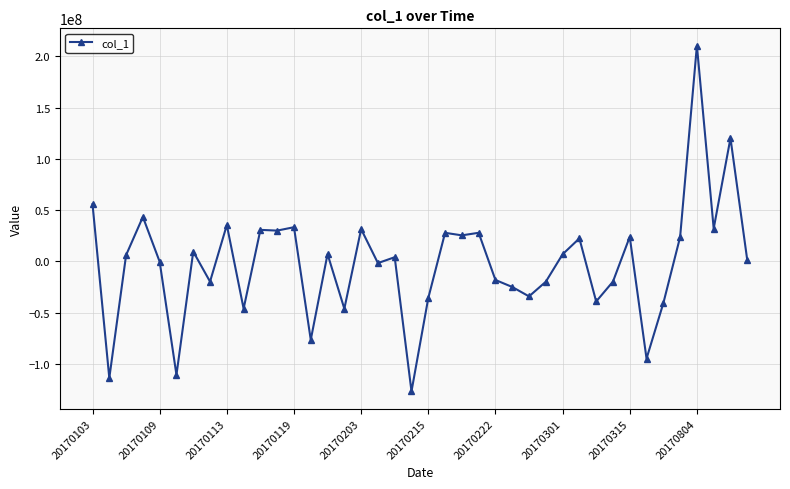

True or false: there are more than 2 points higher than both neighbors.

True